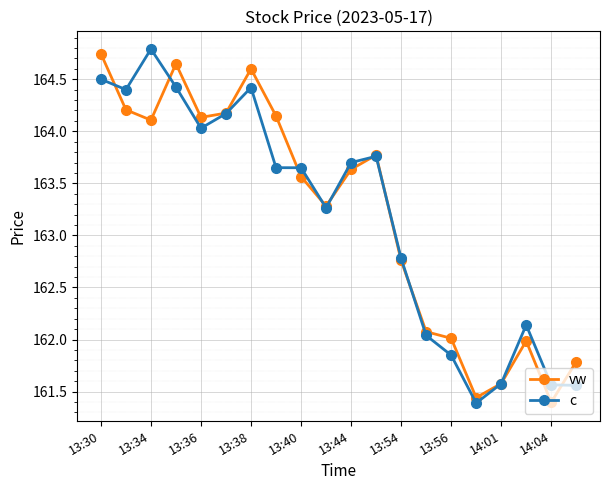

Where is the first local minimum for vw?

13:34